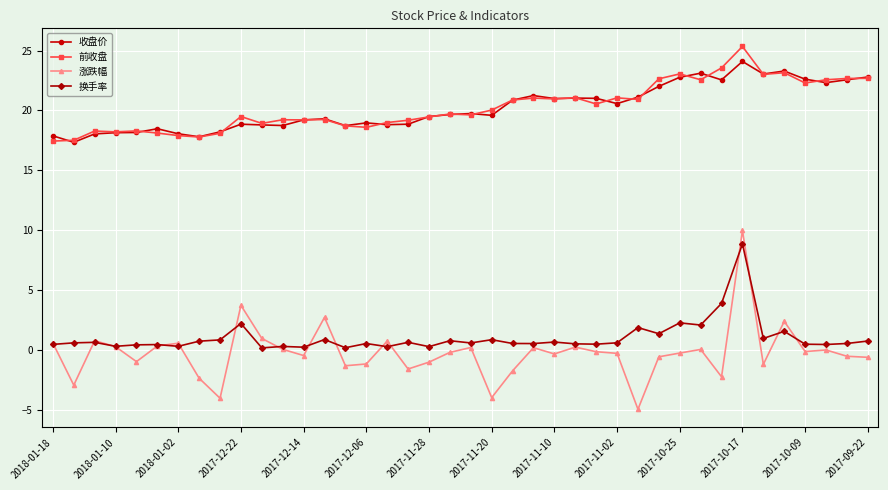

What is the value of the 收盘价 point at the 7th from the left?

18.1